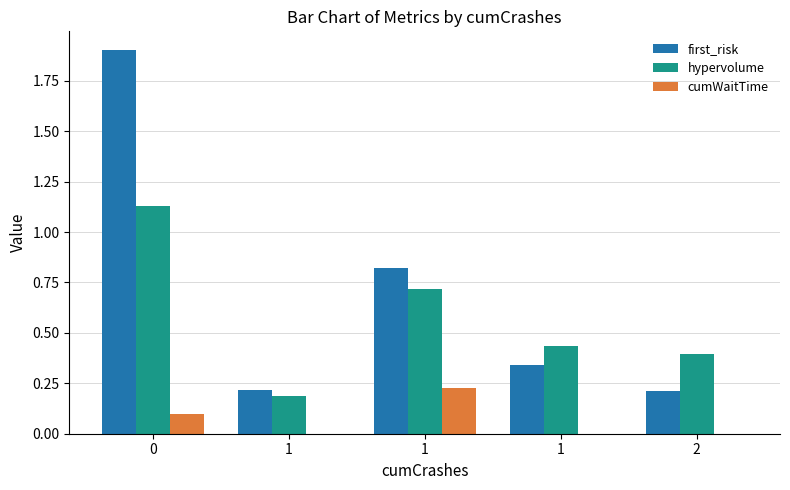

Count the number of data series in this chart.

3